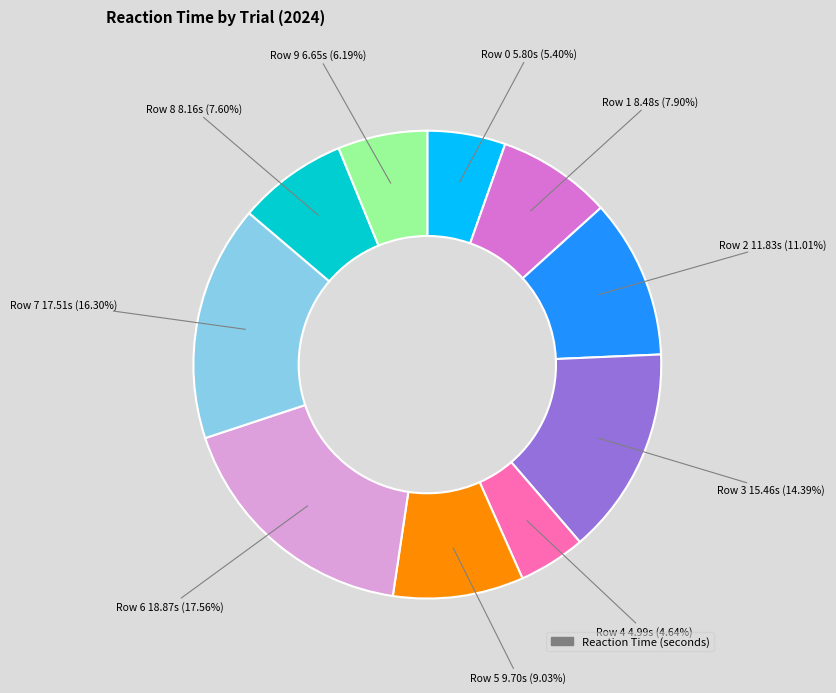

Is there a majority slice in this chart?

No